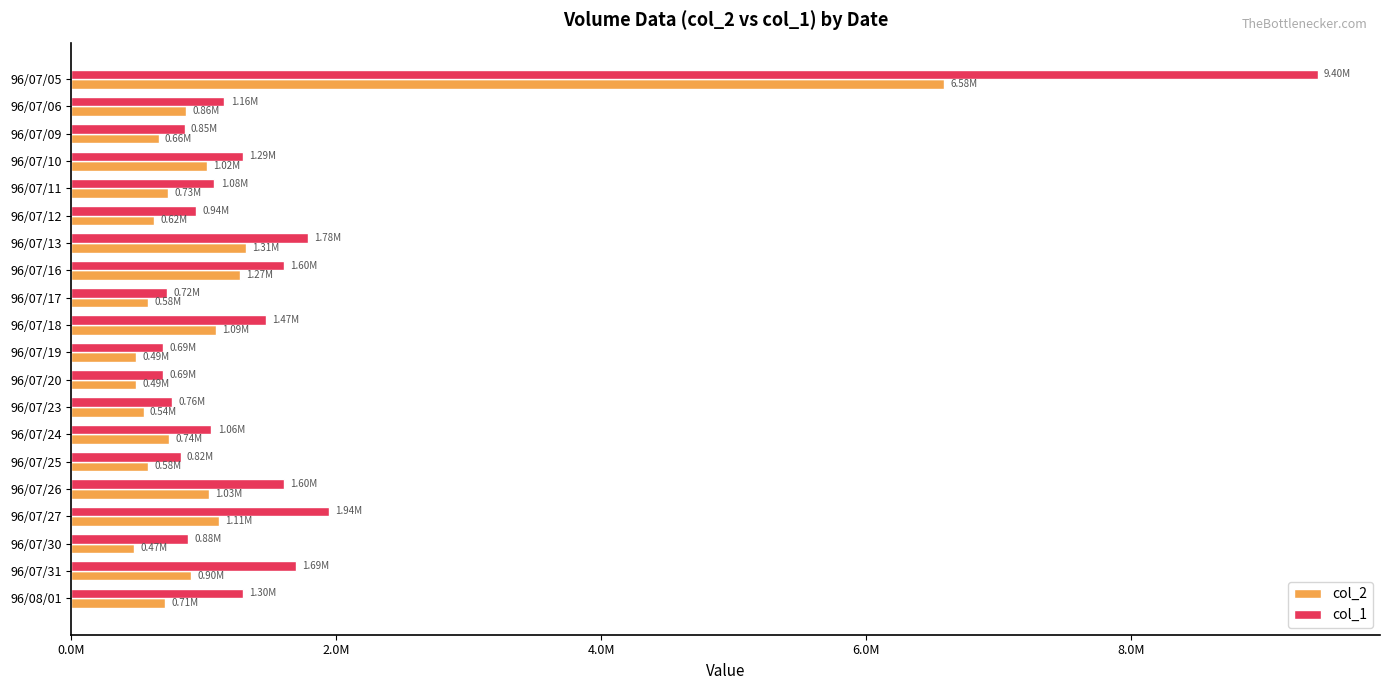

What is the difference between the second highest and second lowest values in the col_2 series?

825960